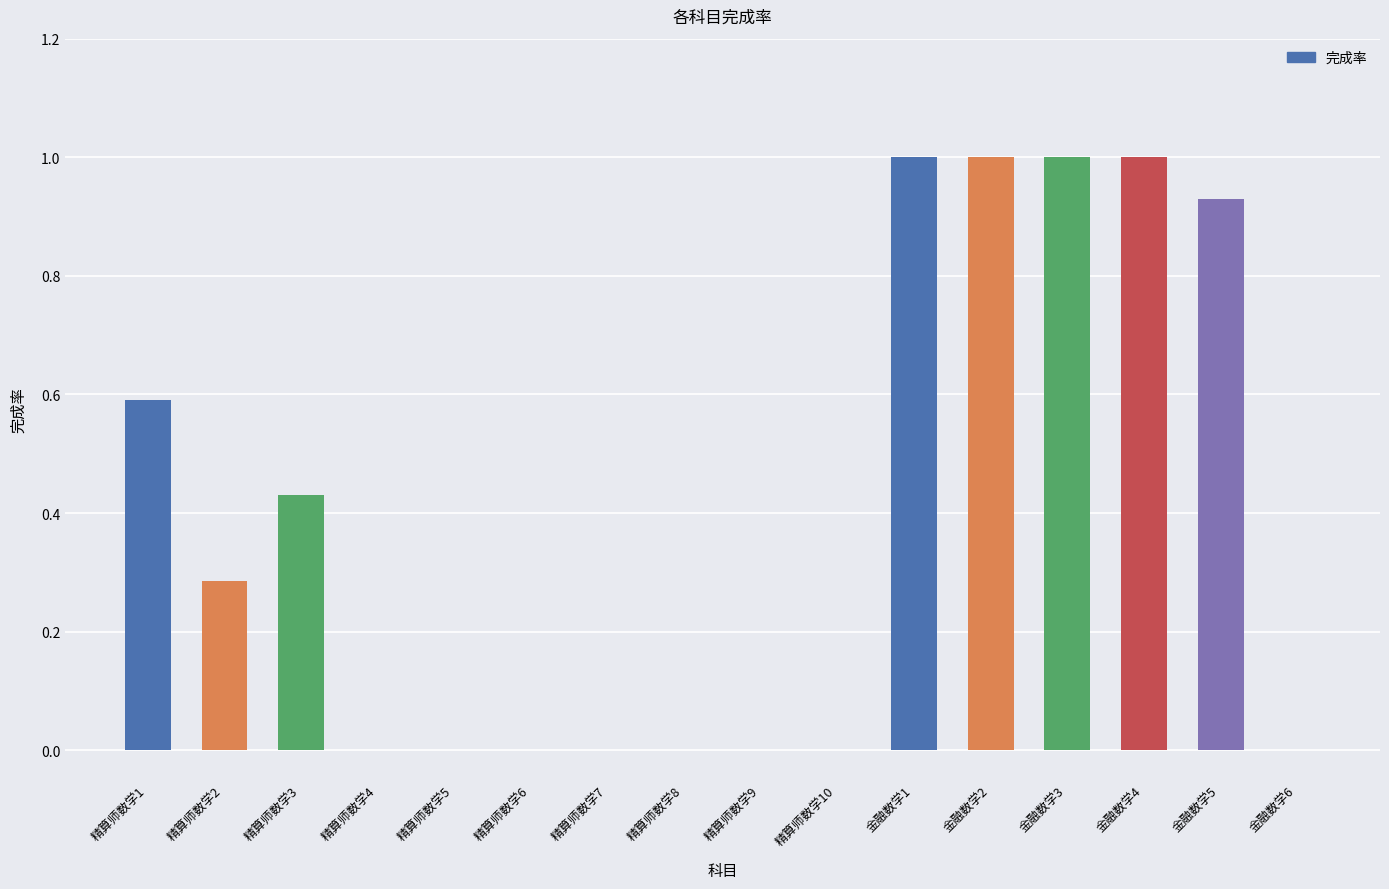

What is the greatest value displayed?

1.0